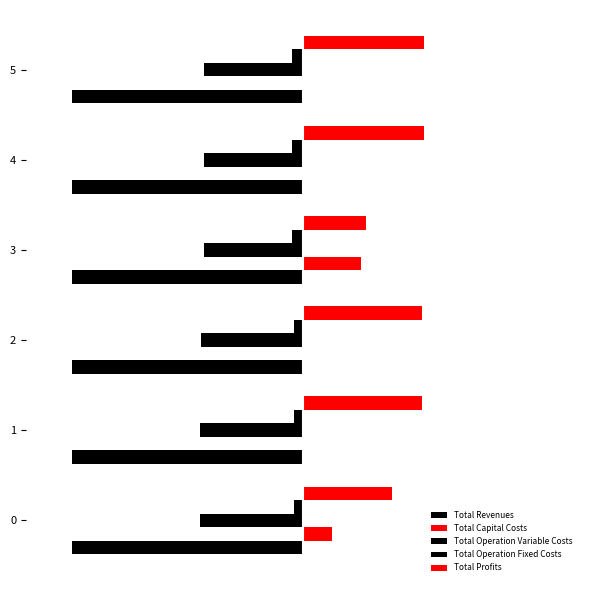

What is the average value of the Total Revenues series?

-1.0